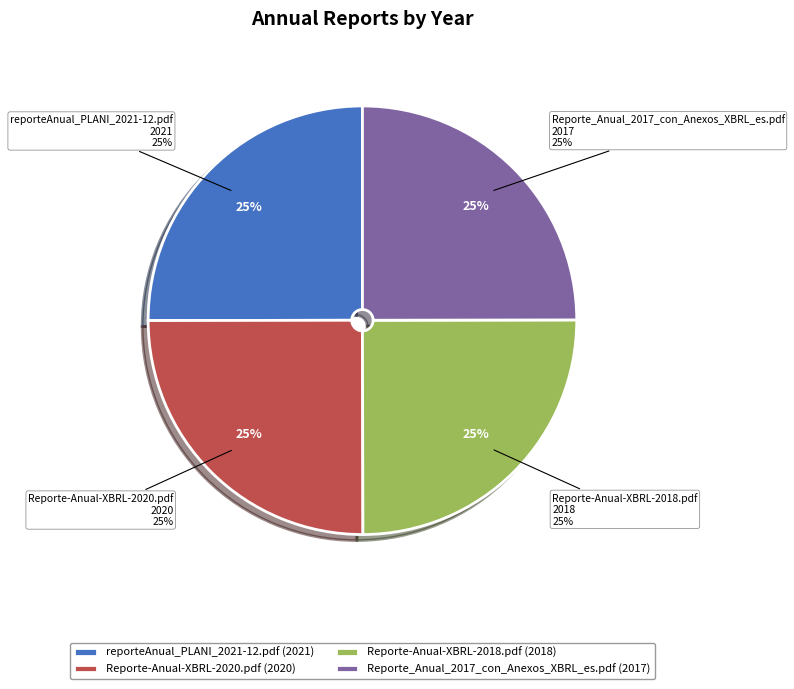

What percentage is the Reporte-Anual-XBRL-2018.pdf slice, to the nearest percent?

25%